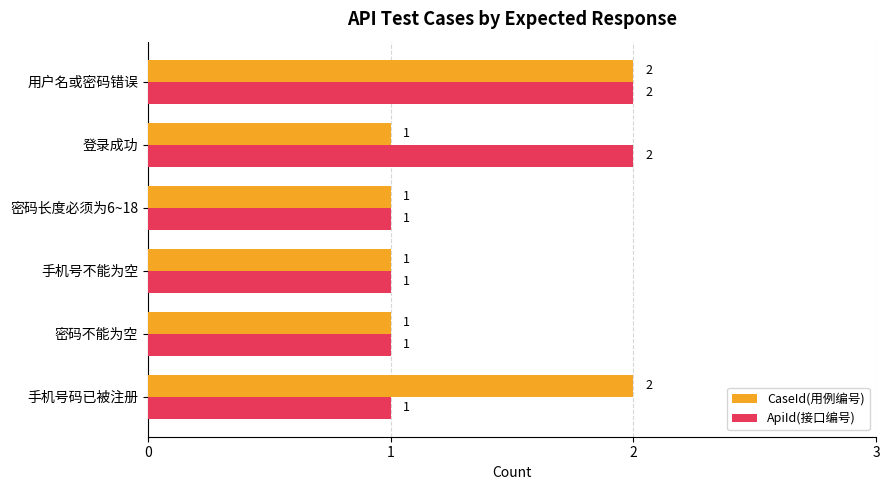

The CaseId(用例编号) series shows 3 at 用户名或密码错误. True or false?

False